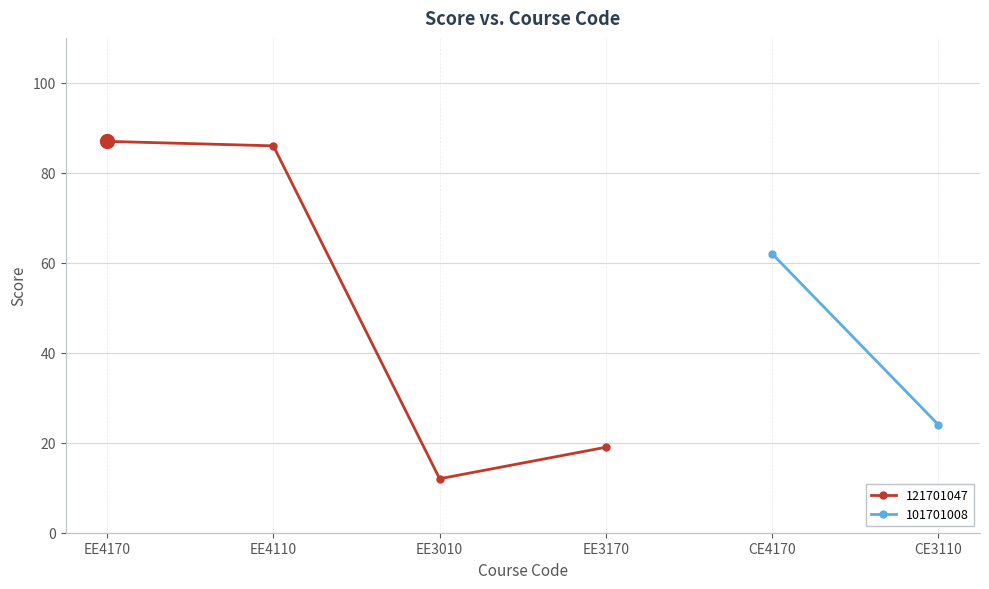

What position from the left is EE3170?

4